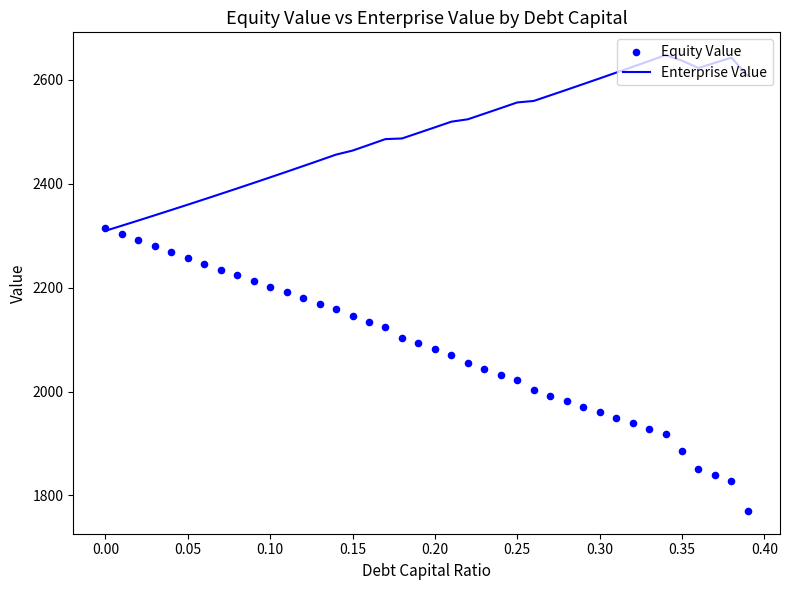

At how many categories does at least one series exceed 2592?

10